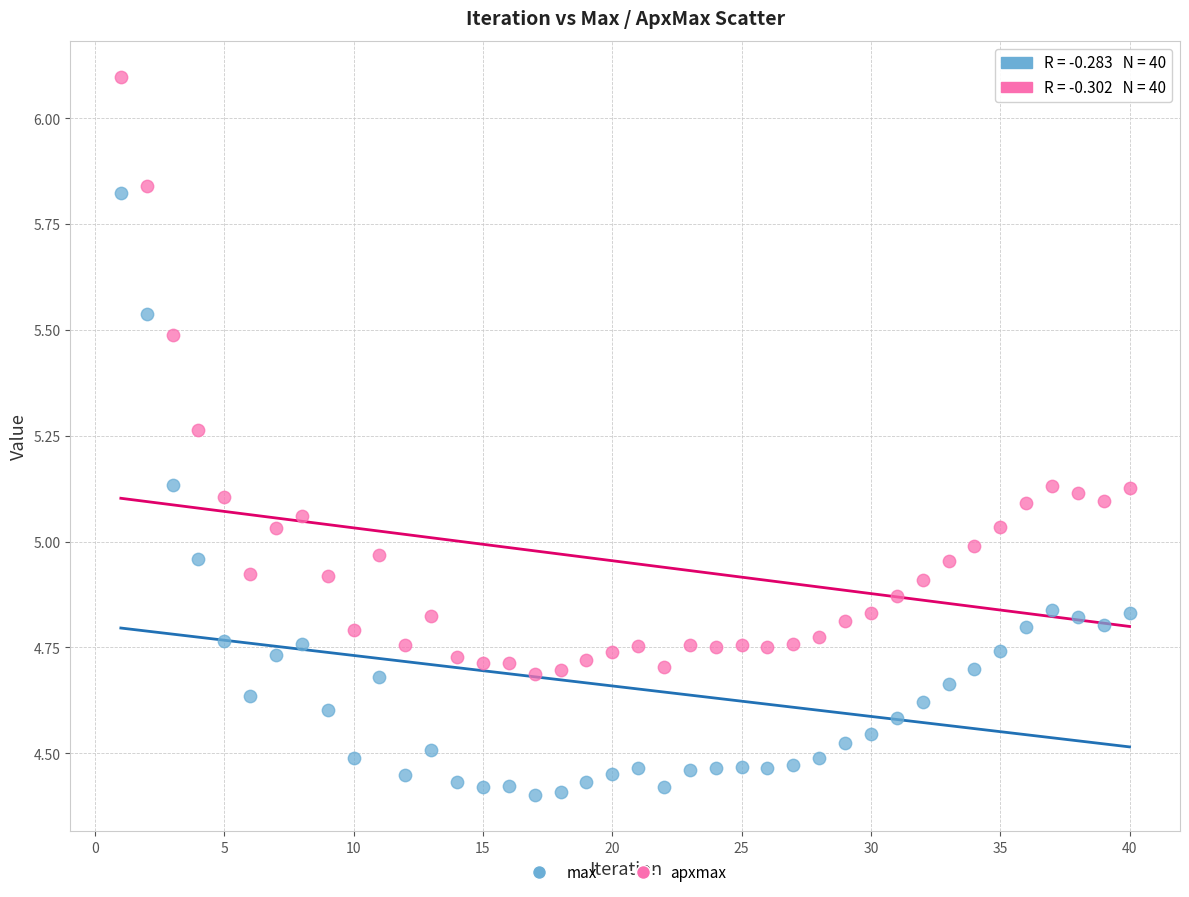

Across all data points, what is the range of Y values (max minus min)?

1.7